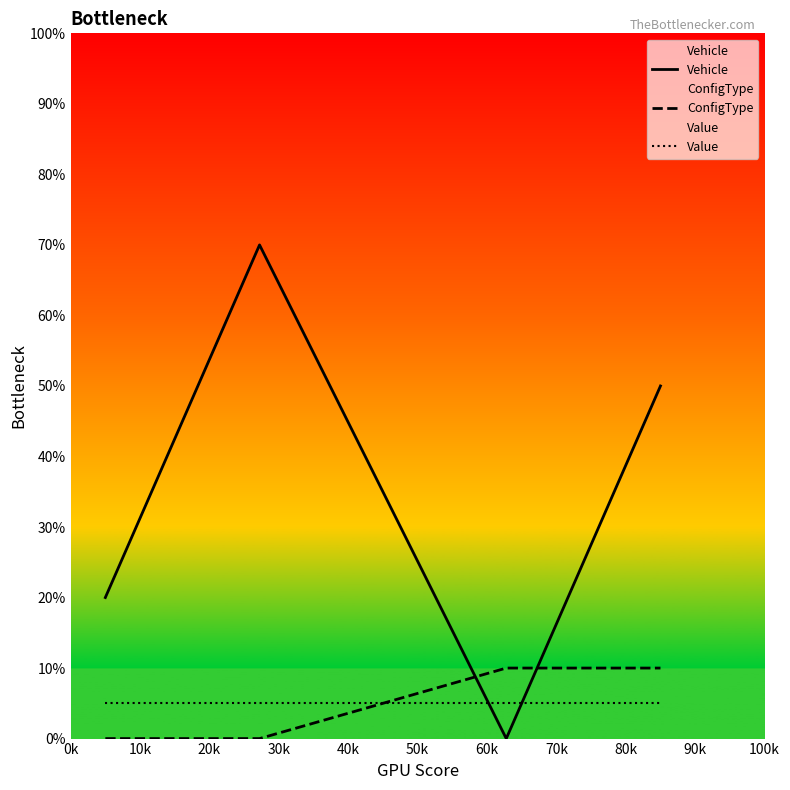

Which series has the largest range (max minus min)?

Vehicle